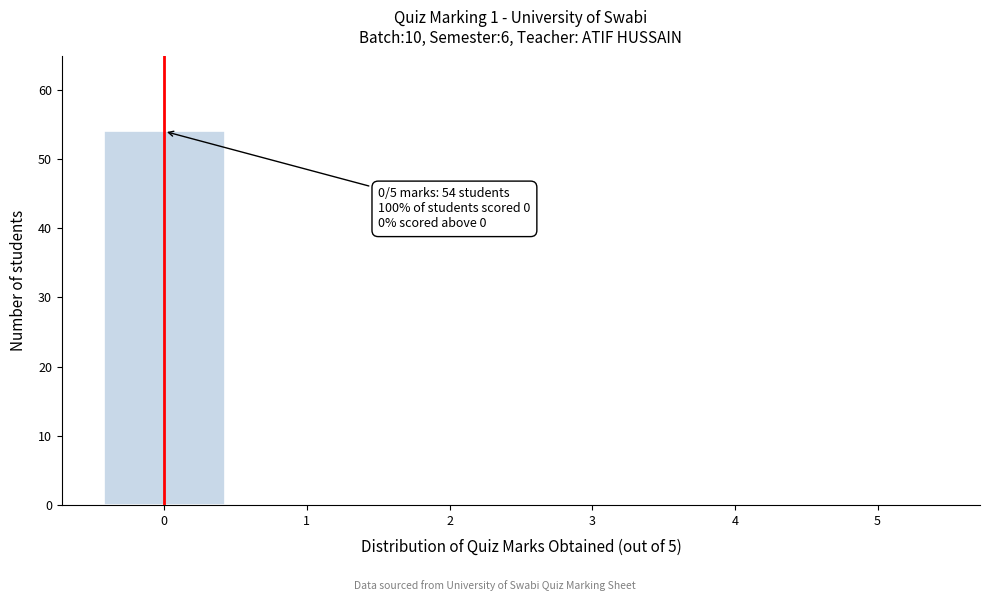

Over which range of the x-axis is the bar tallest?

-0.5 to 0.5